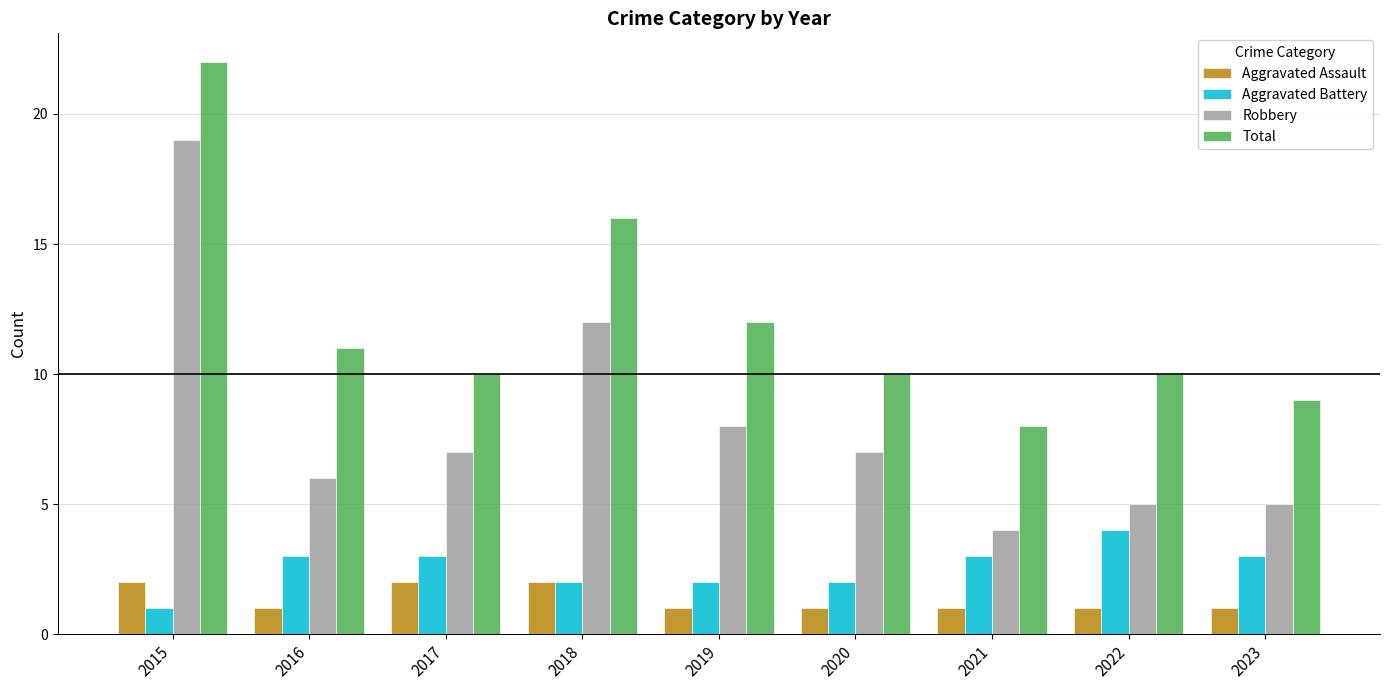

How many groups of bars are there?

9